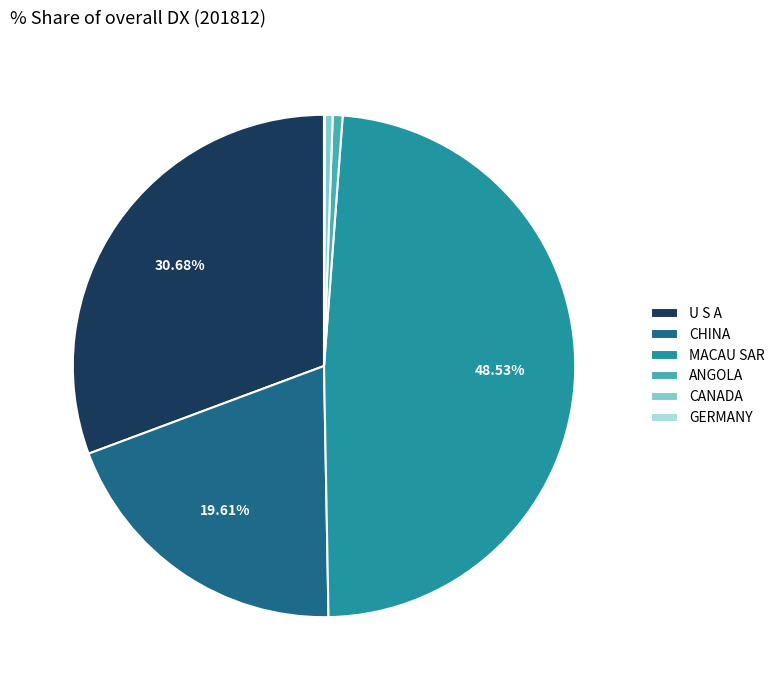

What percentage is the CHINA slice, to the nearest percent?

20%